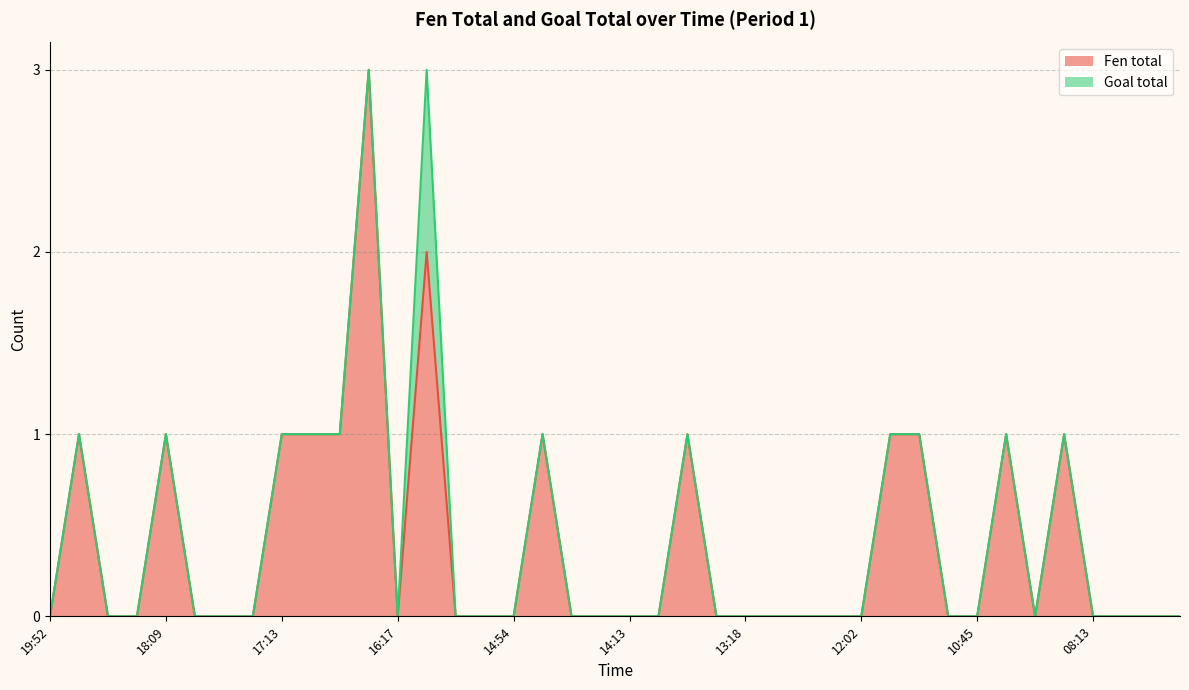

Reading right to left, extract all data points from this chart.

0	0	0	0	1	0	1	0	0	1	1	0	0	0	0	0	0	1	0	0	0	0	1	0	0	0	2	0	3	1	1	1	0	0	0	1	0	0	1	0